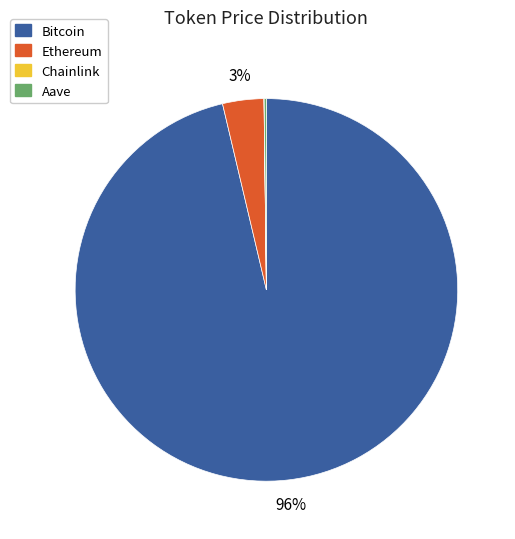

Which slice represents more than half of the pie?

Bitcoin